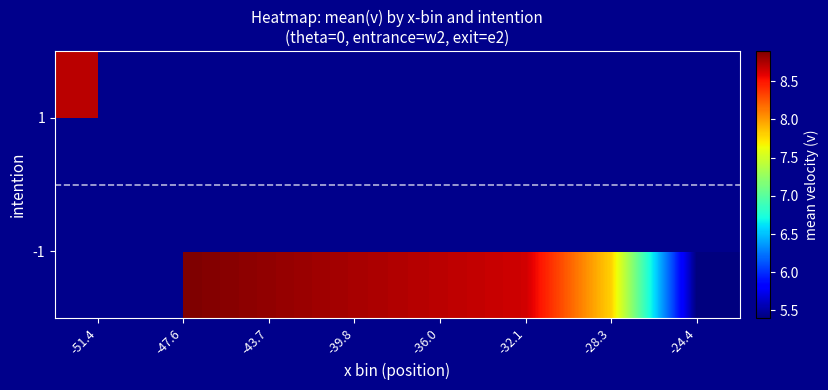

Between -47.6 and -39.8, which is larger?

-47.6